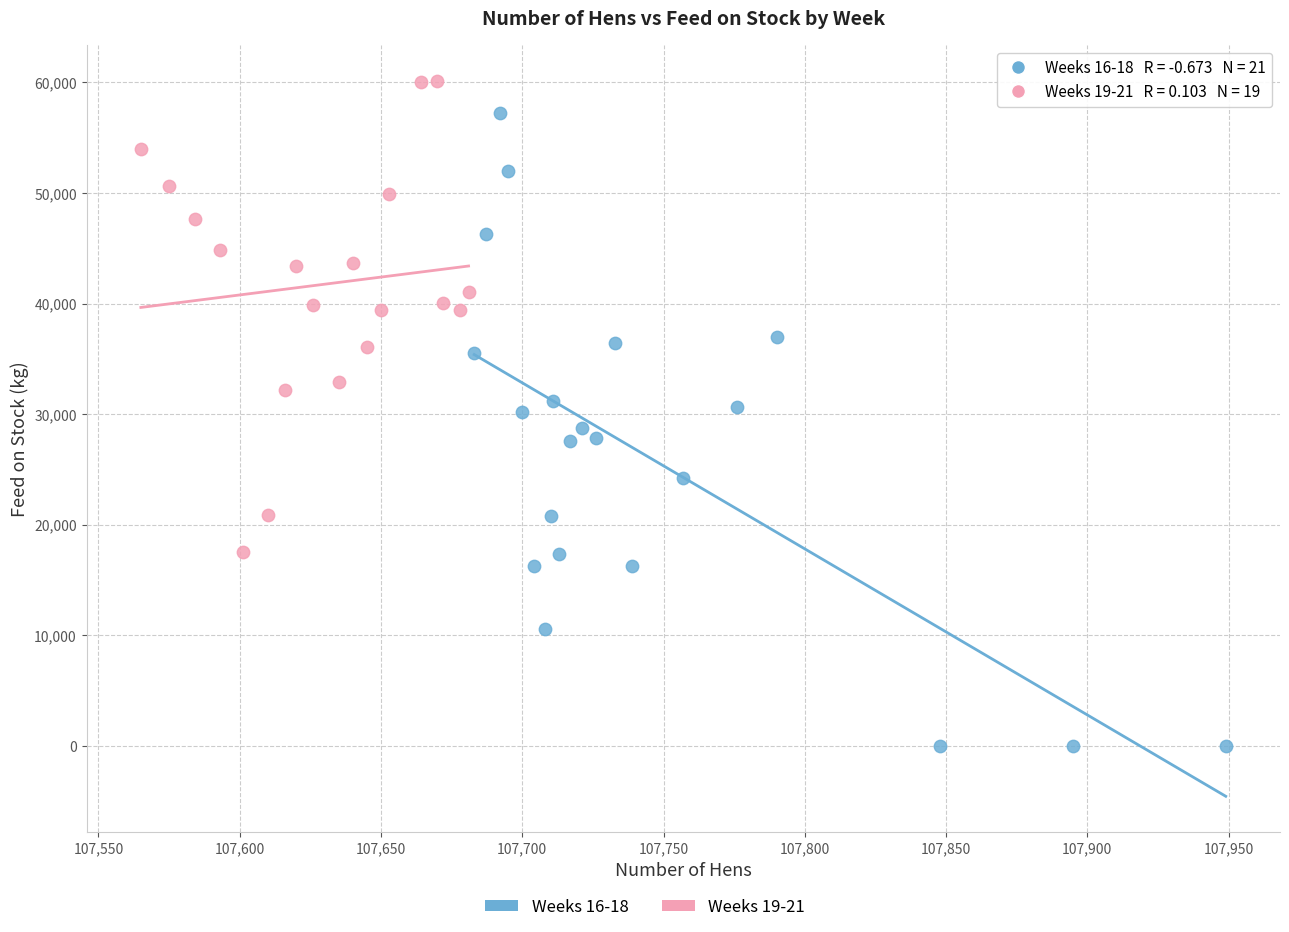

Which series has the widest spread of Y values?

Weeks 16-18